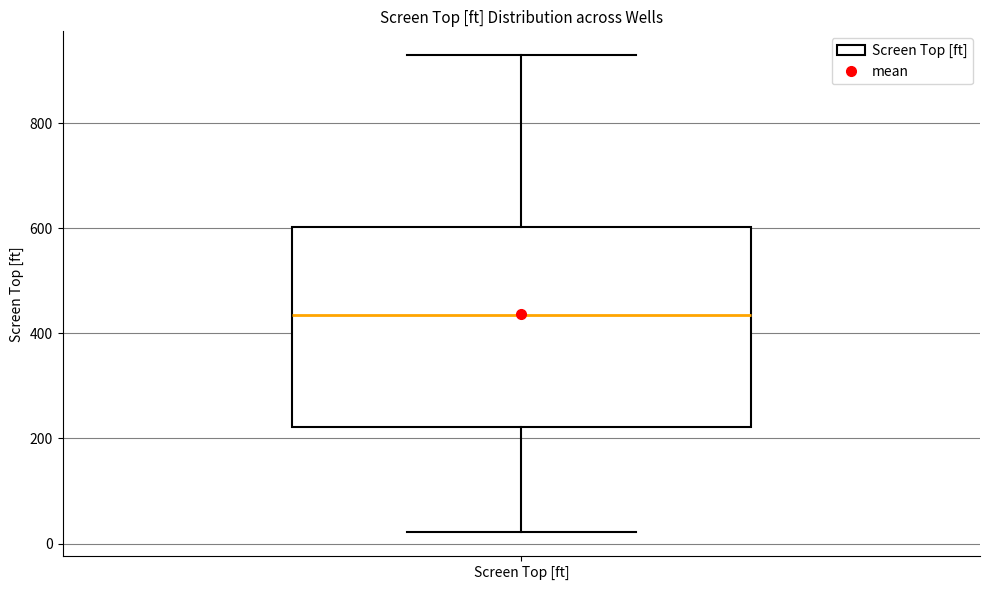

Read this box plot against the y-axis: the position of the median line, the range covered by the box, and the ends of both whiskers. The values are not printed on the chart, so give them approximately, as read against the axis.

median 440, box 220 to 600, whiskers 20 to 920